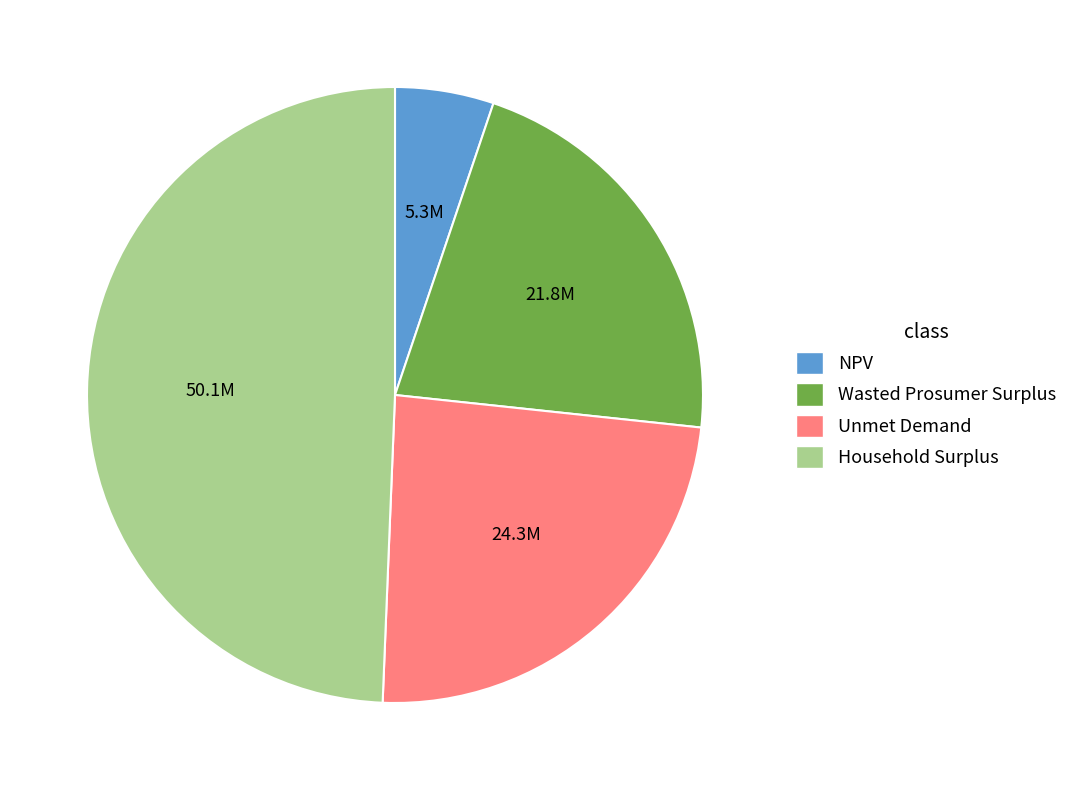

True or false: Unmet Demand accounts for 11% of the total.

False